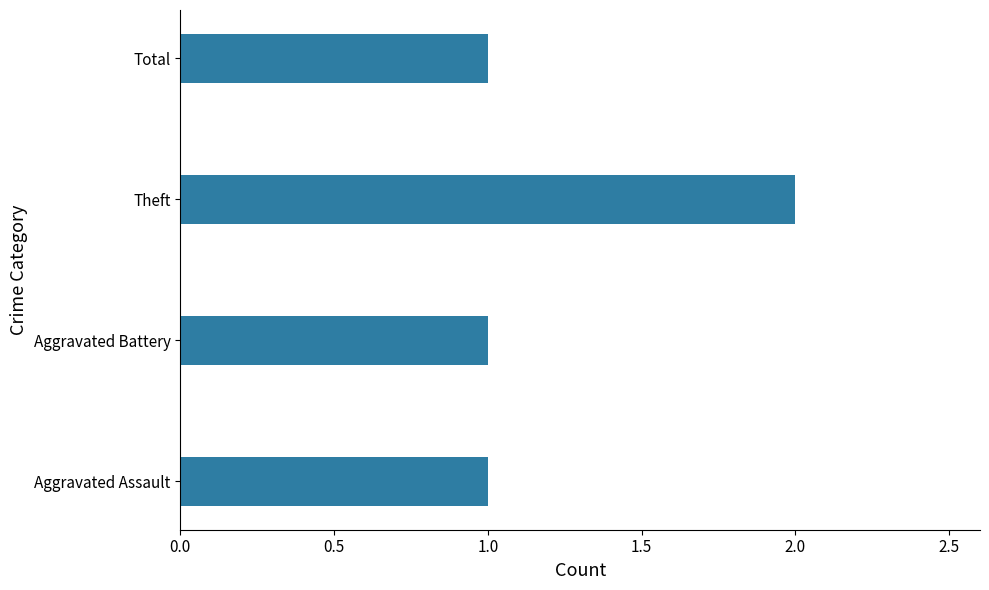

Which category has the highest value across all series?

Theft